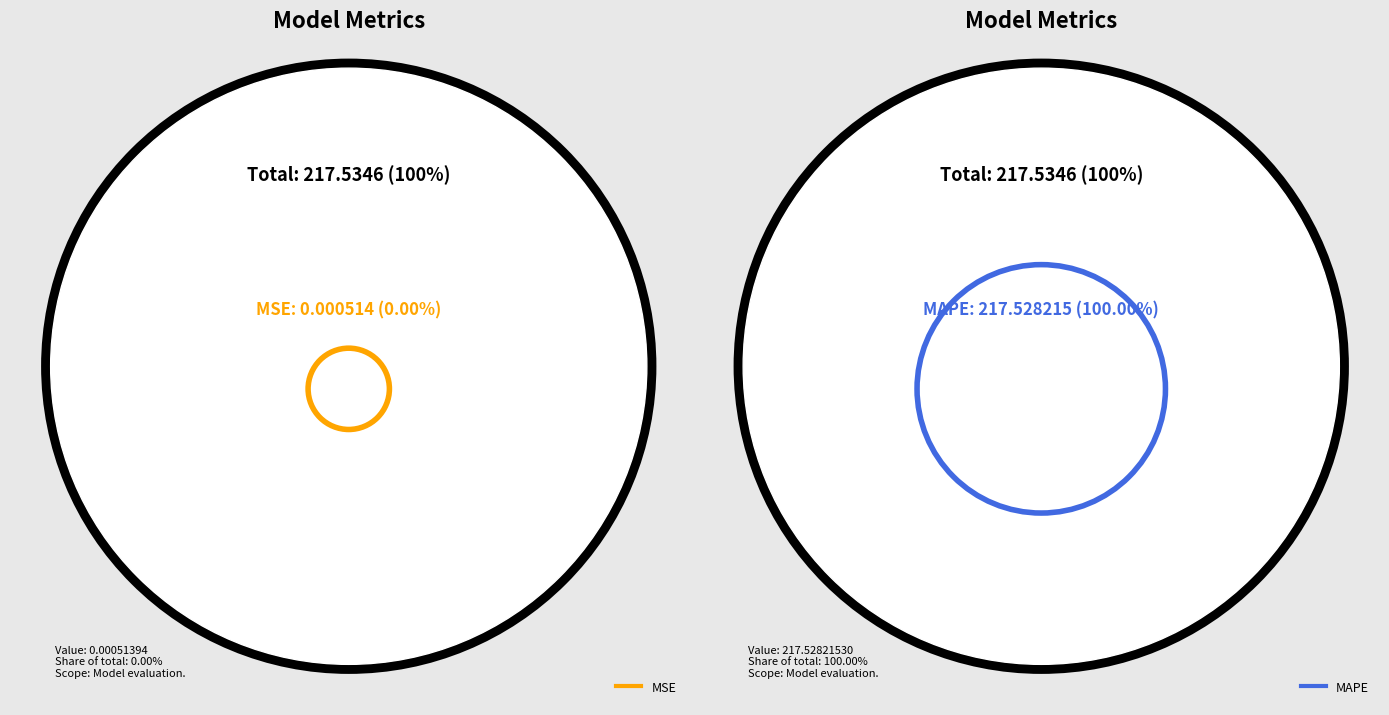

Is it true that Training Time is 1% of the pie?

False